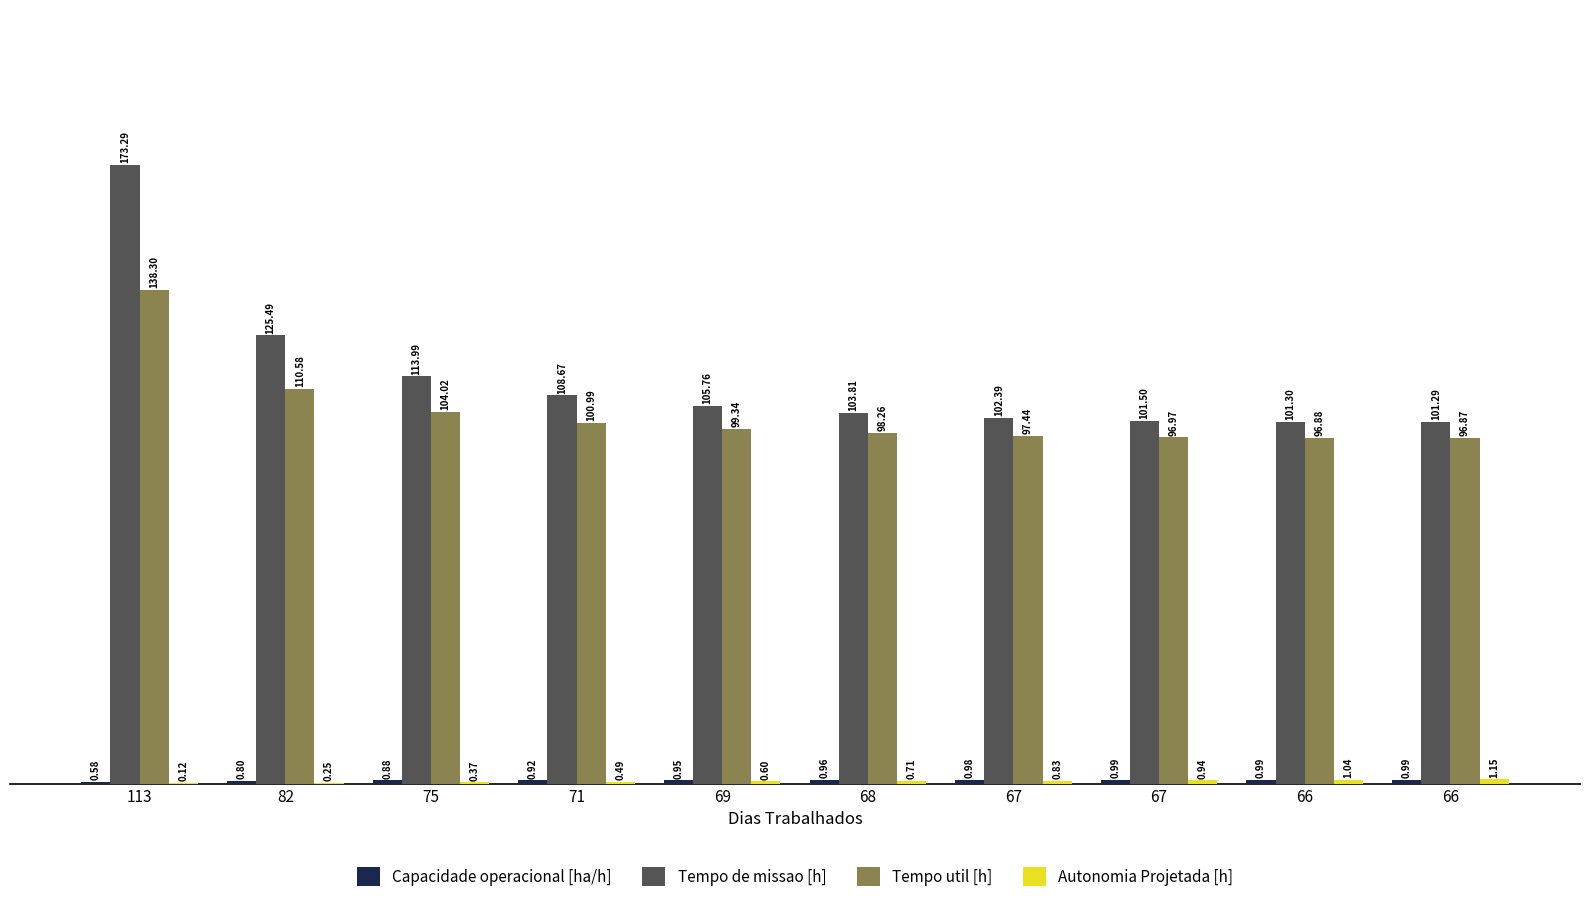

What is the approximate value of Tempo de missao [h] at 66?

101.3